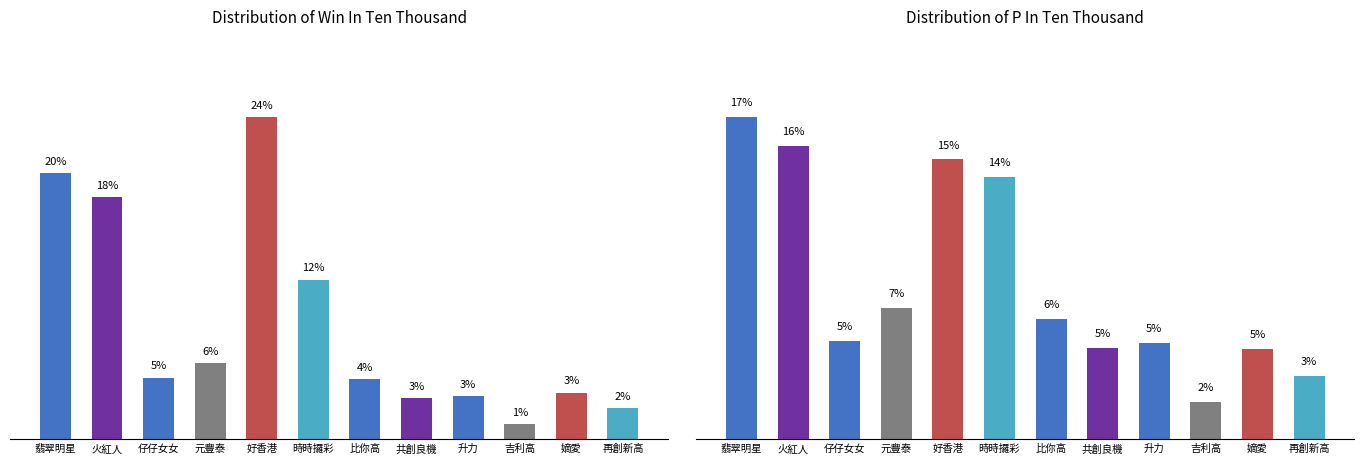

How many values in the WinInTenThousand series exceed 4?

7